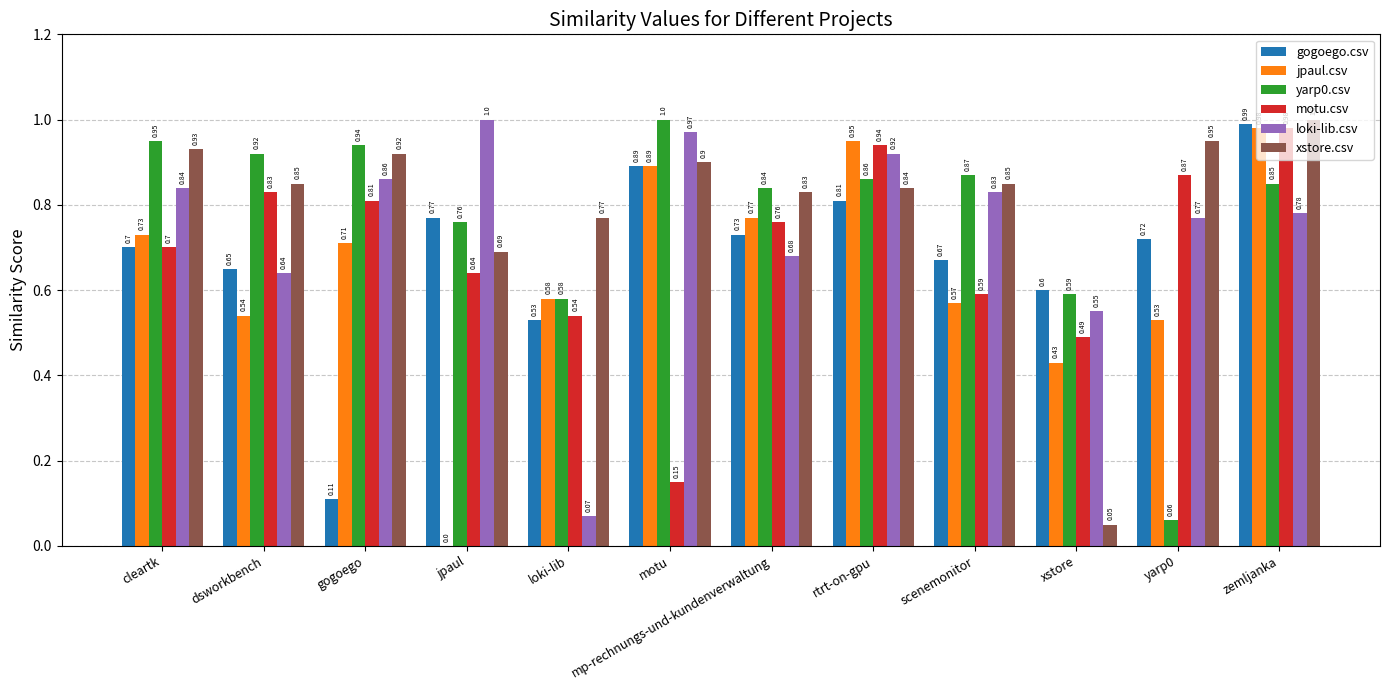

Which series changed the most between cleartk and motu?

motu.csv